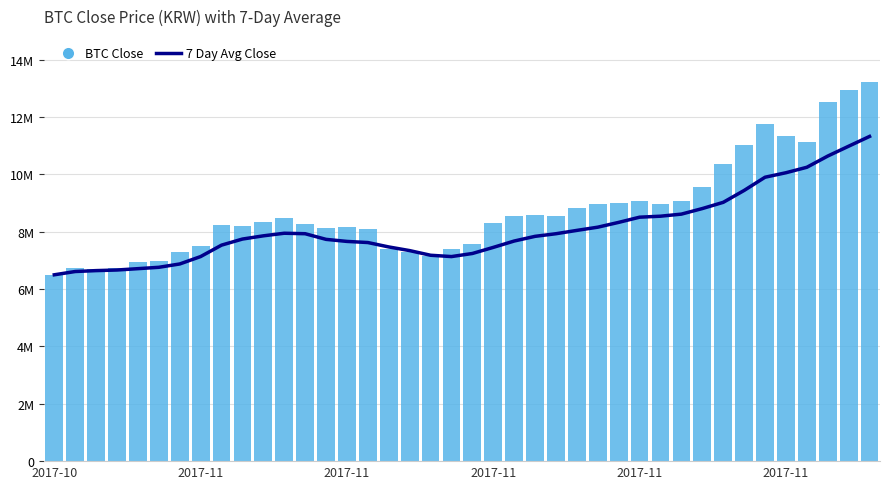

What is the total value across all series at 39?

24559286